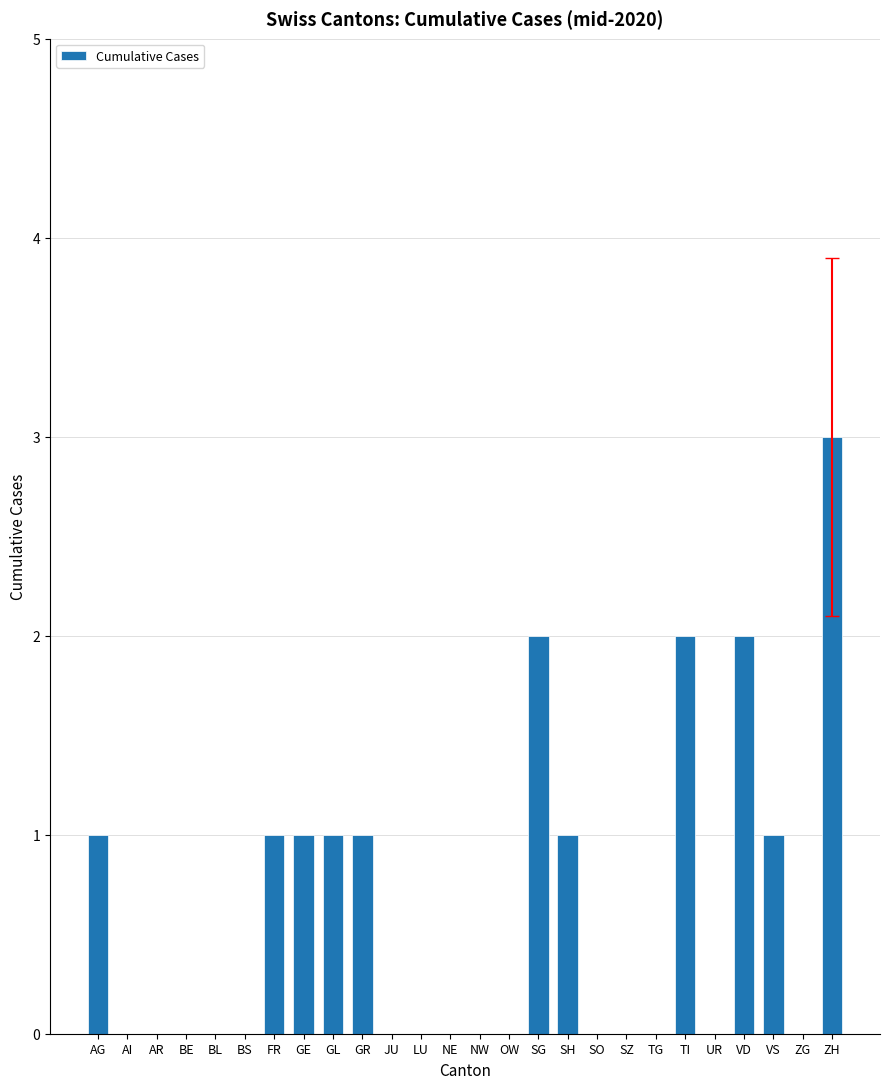

Reading left to right, list all the values displayed in this chart.

AG=1	AI=0	AR=0	BE=0	BL=0	BS=0	FR=1	GE=1	GL=1	GR=1	JU=0	LU=0	NE=0	NW=0	OW=0	SG=2	SH=1	SO=0	SZ=0	TG=0	TI=2	UR=0	VD=2	VS=1	ZG=0	ZH=3